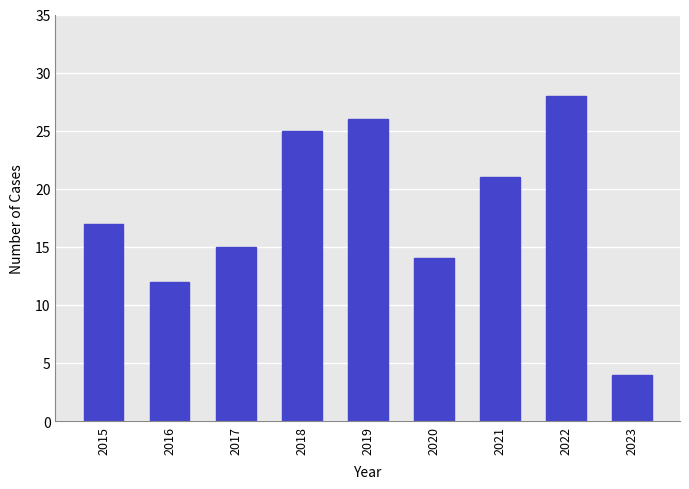

Does the chart contain stacked bars?

No